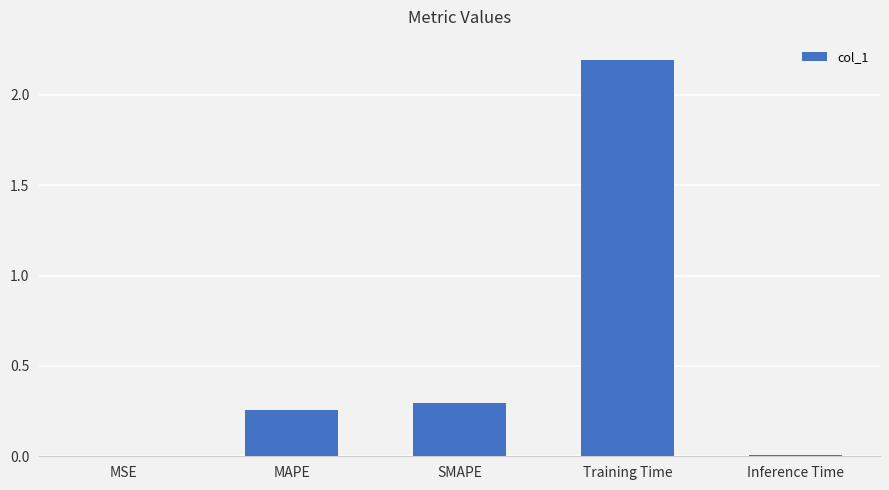

Which label corresponds to the largest value in the chart?

Training Time